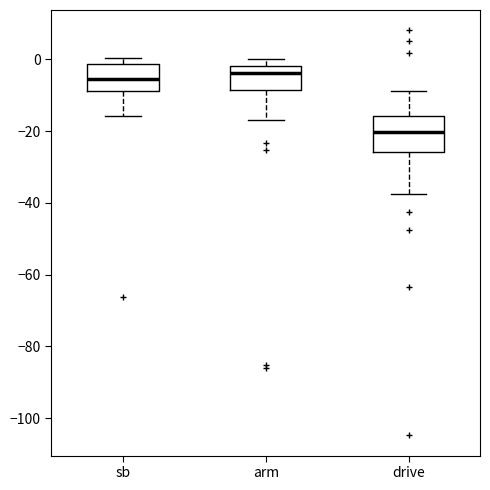

Where does the lower whisker of the box for arm end on the y-axis? The values are not printed on the chart, so give them approximately, as read against the axis.

-16